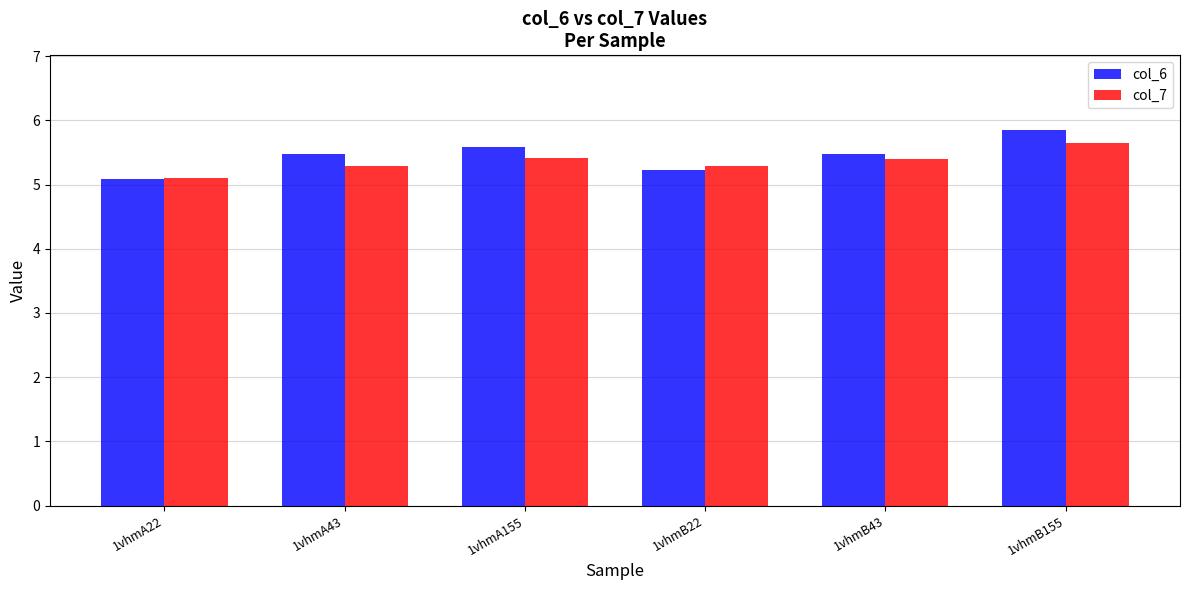

What are all the series names shown in the legend?

col_6, col_7